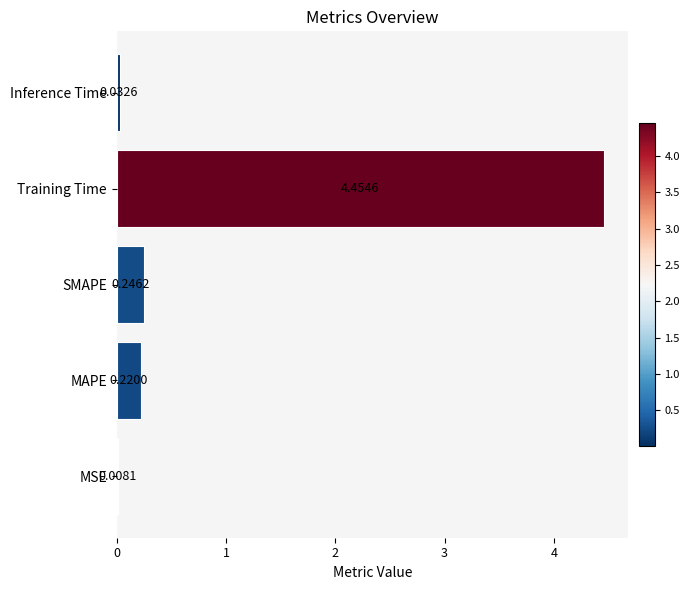

Between Training Time and SMAPE, which is larger?

Training Time